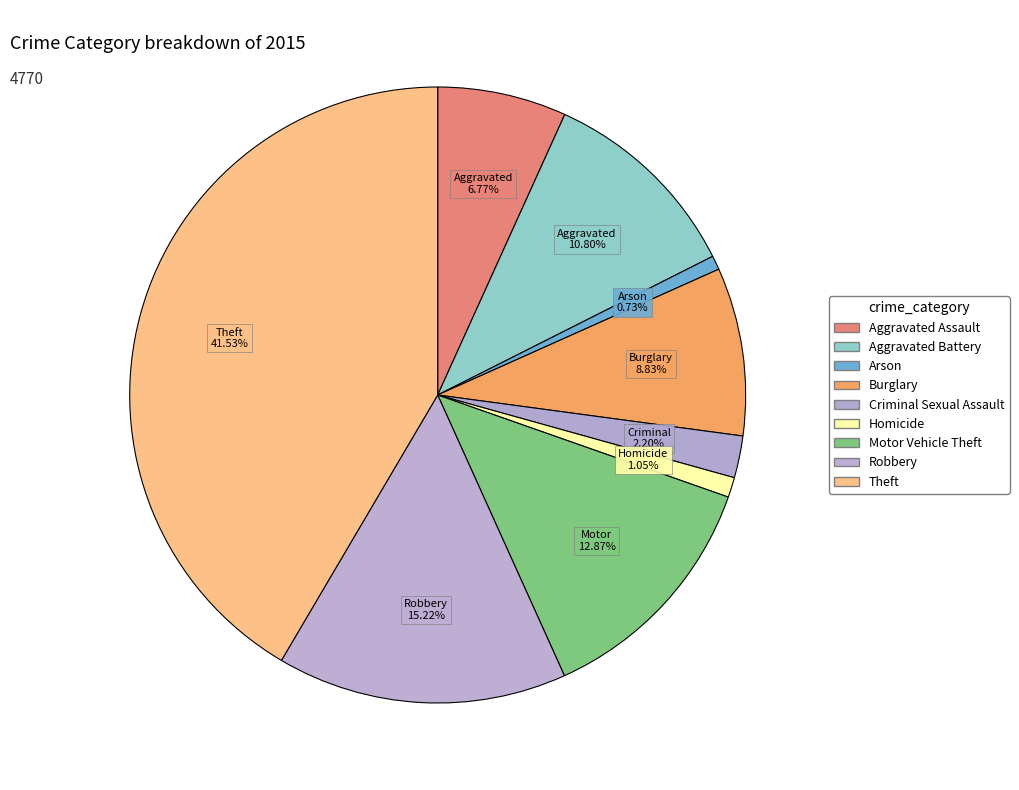

Rank the categories by value from highest to lowest.

Theft, Robbery, Motor Vehicle Theft, Aggravated Battery, Burglary, Aggravated Assault, Criminal Sexual Assault, Homicide, Arson